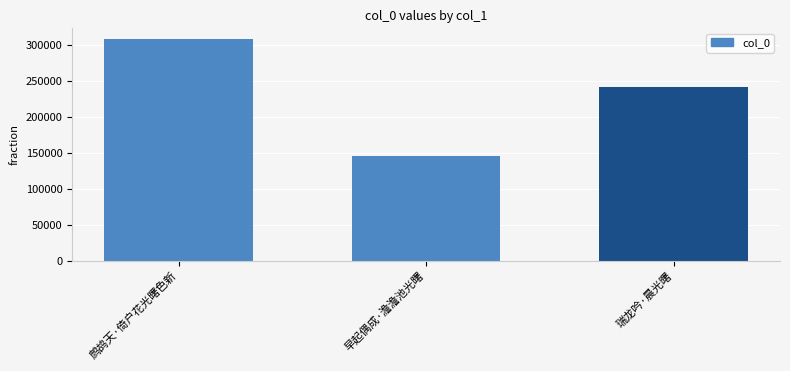

Reading left to right, extract all data points from this chart.

307620	145943	241100